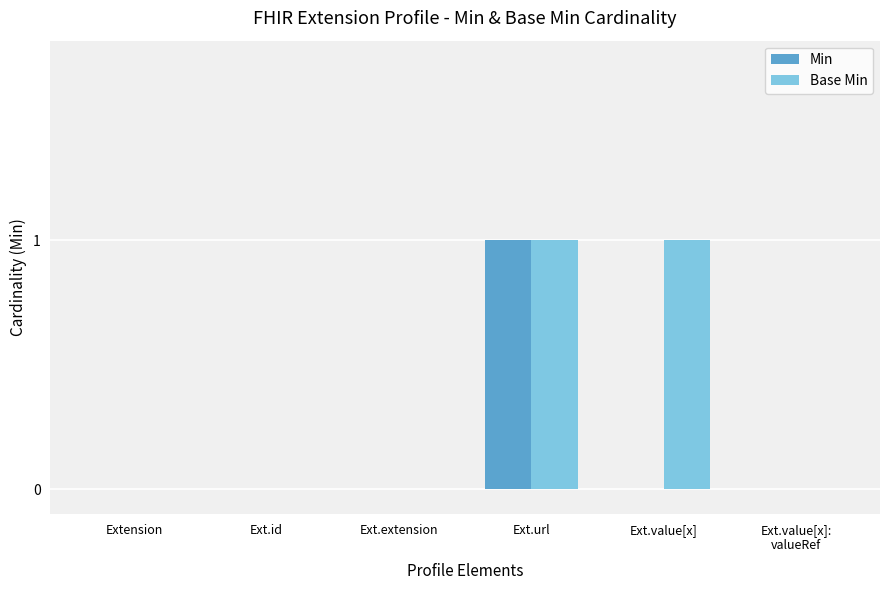

The Base Min series shows 1 at Ext.extension. True or false?

False